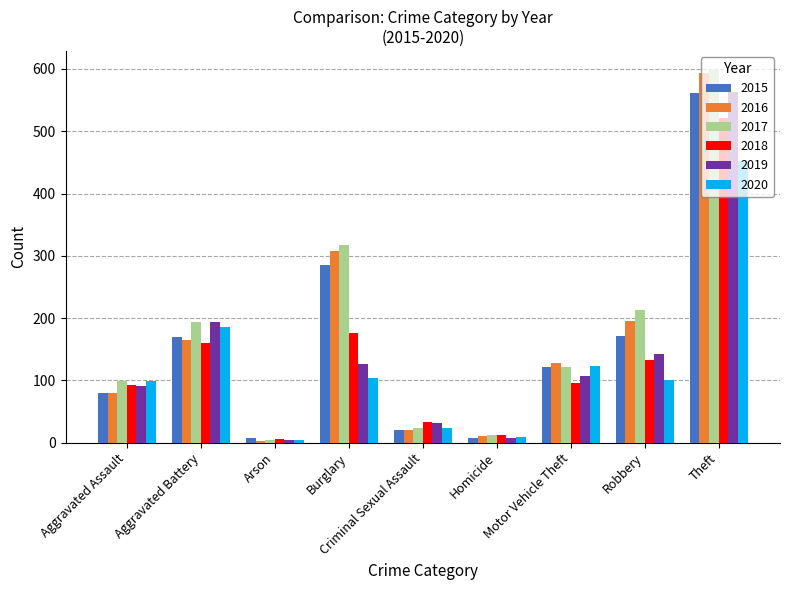

What is the value of the 2018 bar at the 3rd from the left?

6